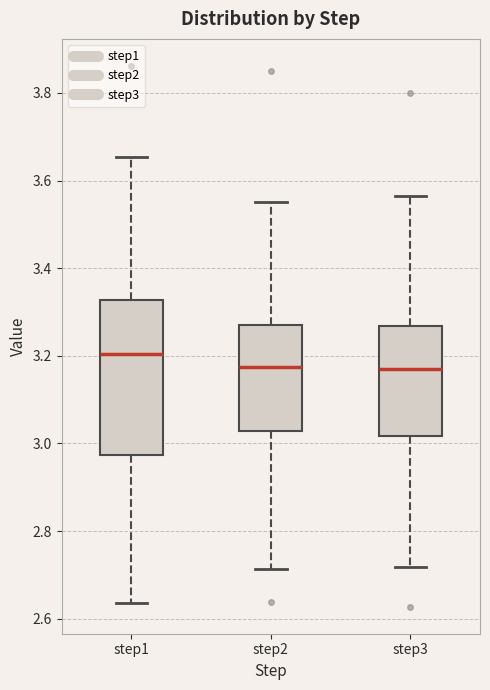

Reading left to right, read every box against the y-axis: the position of its median line, the range the box covers, and the ends of its whiskers. The values are not printed on the chart, so give them approximately, as read against the axis.

step1: median 3.20, box 2.98 to 3.32, whiskers 2.64 to 3.66
step2: median 3.18, box 3.02 to 3.28, whiskers 2.72 to 3.56
step3: median 3.16, box 3.02 to 3.26, whiskers 2.72 to 3.56